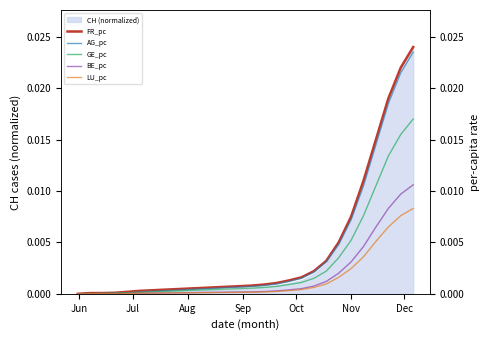

Is the value of LU_pc at 9 greater than the value of AG_pc at Nov?

No